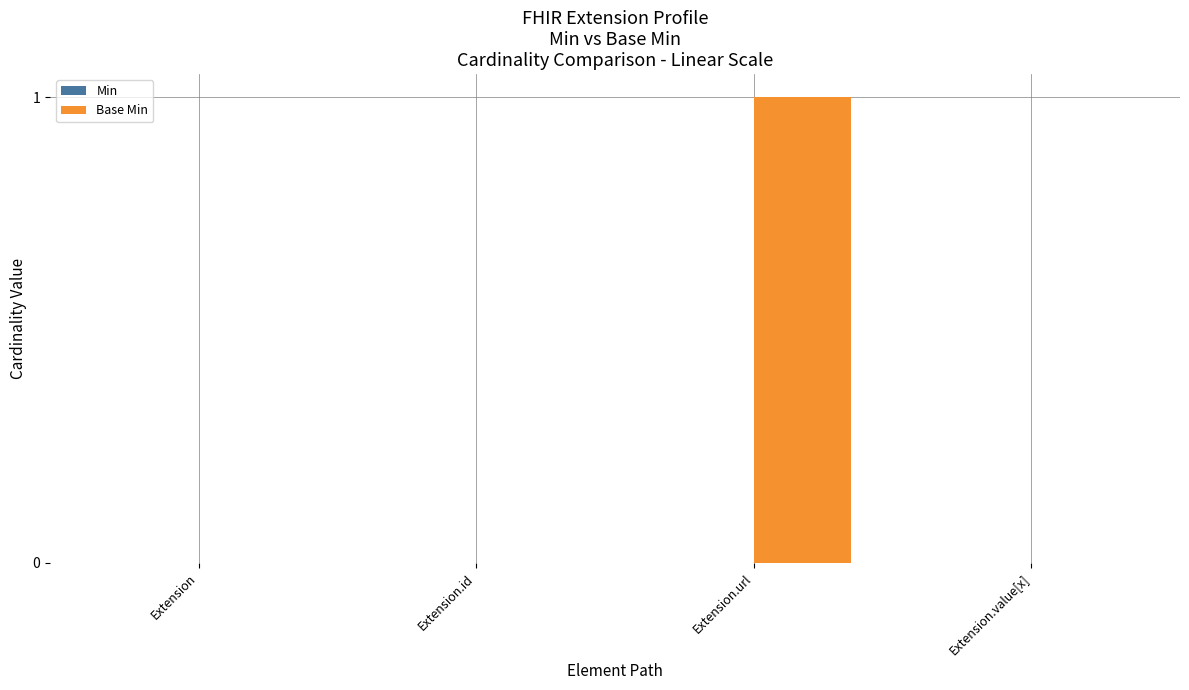

True or false: the data shows 1 at Extension.url.

True